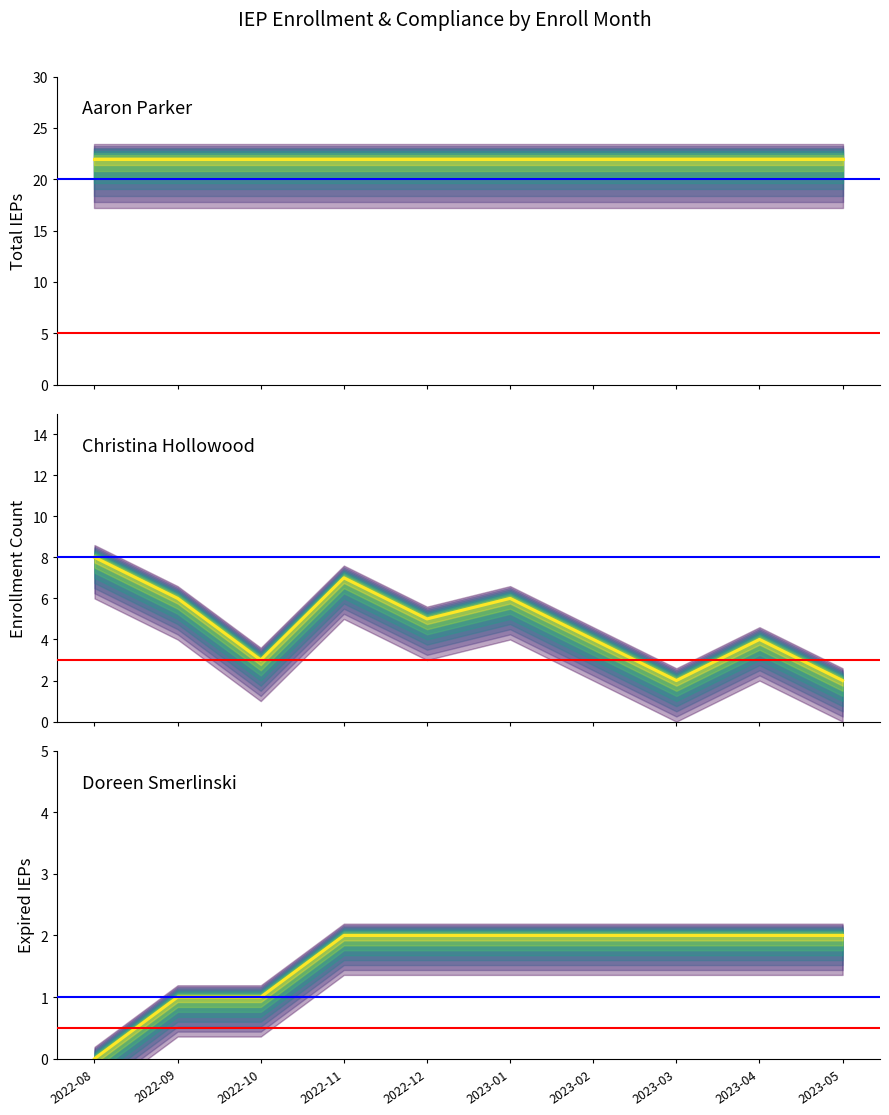

Is this an area chart (filled region under the line)?

No